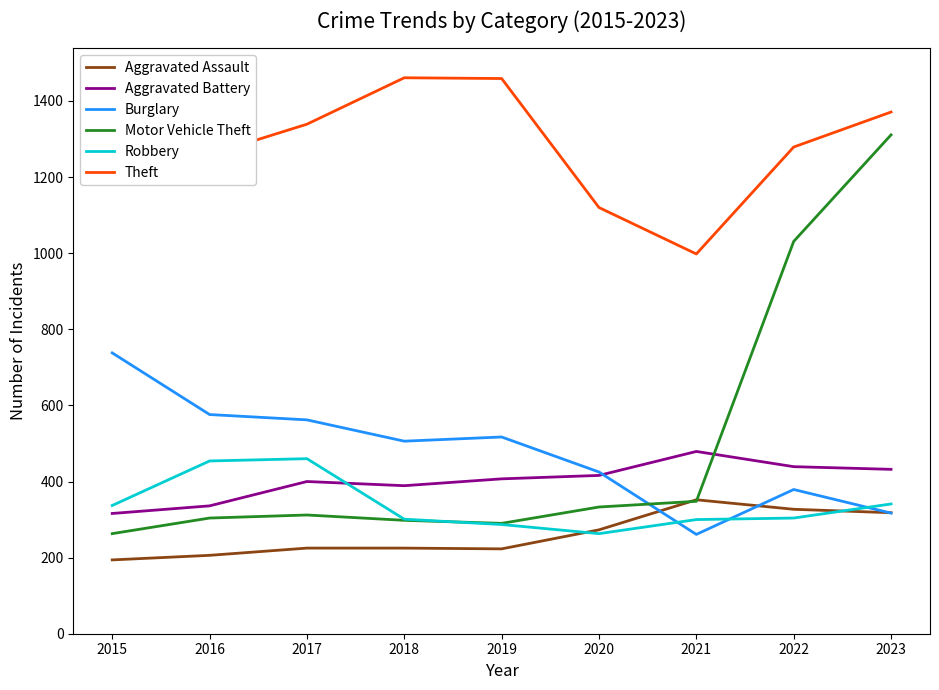

What is the approximate value of Burglary at 2020, to the nearest 5?

425